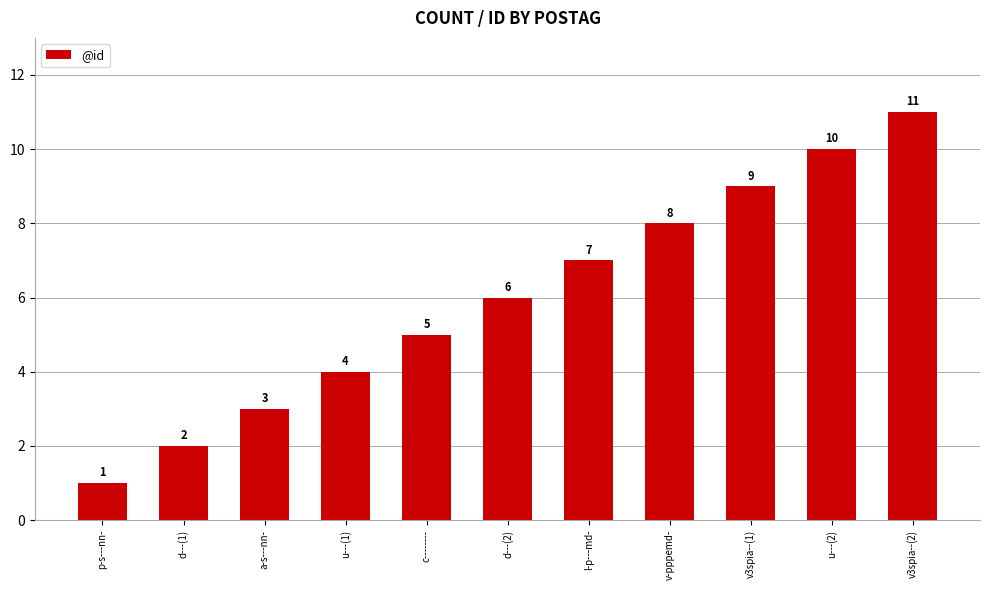

What is the greatest value displayed?

11